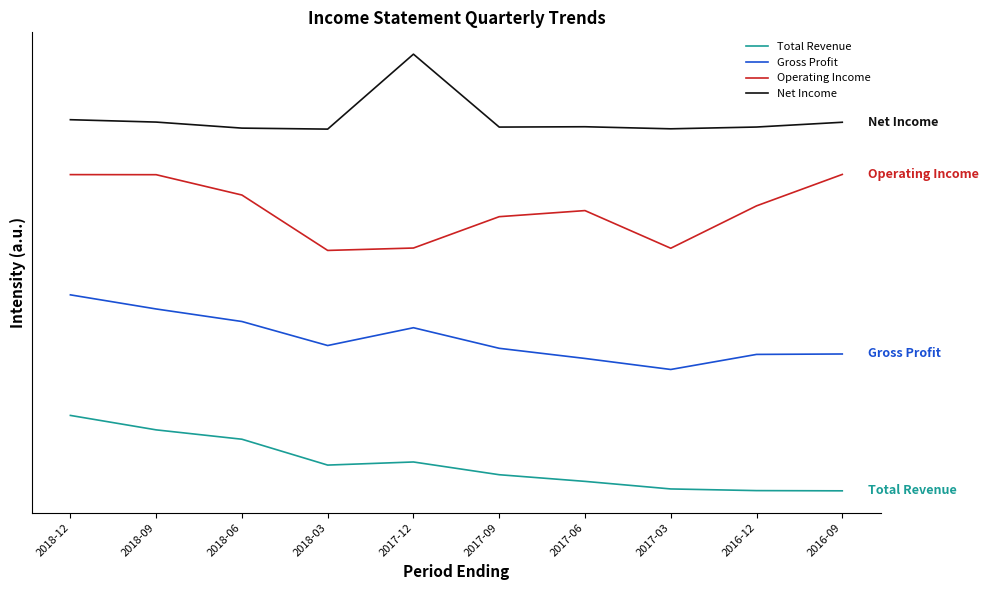

True or false: Gross Profit and Net Income cross at least once.

False